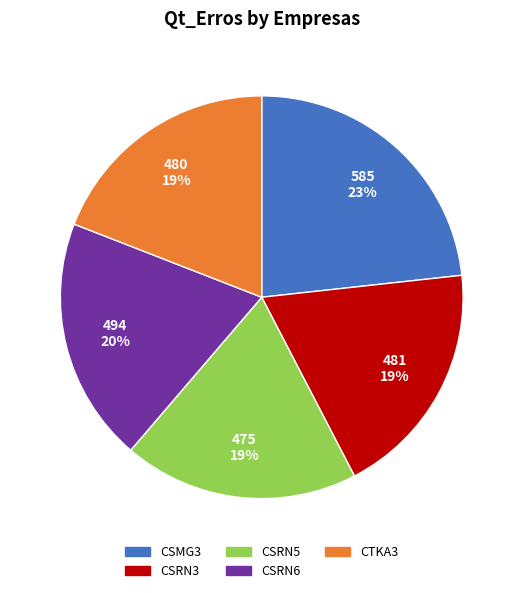

The CSRN5 slice represents 19% of the pie. True or false?

True